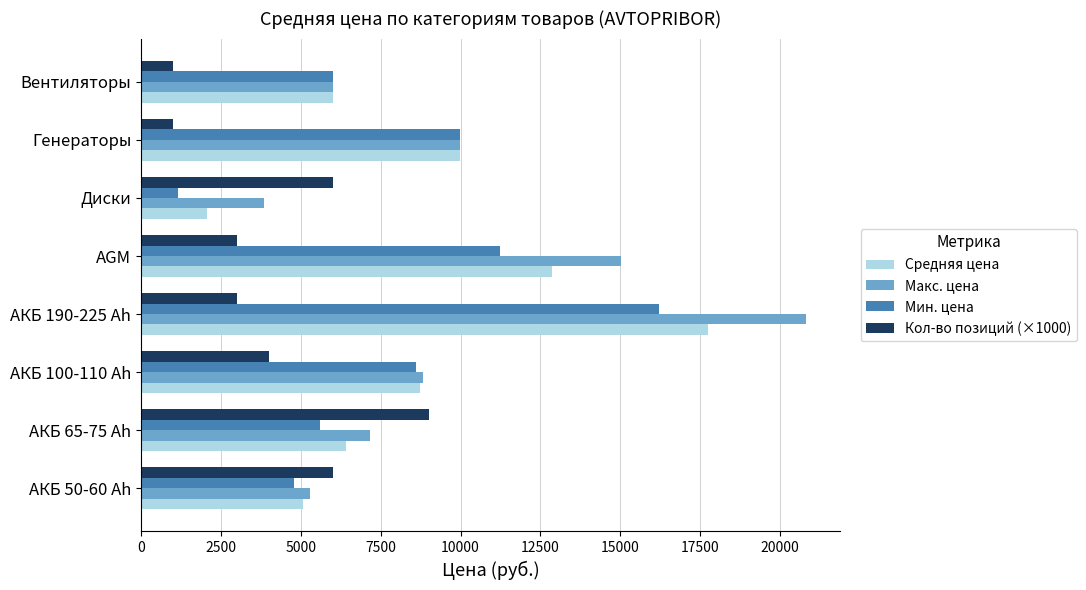

At how many categories does at least one series exceed 2552?

8